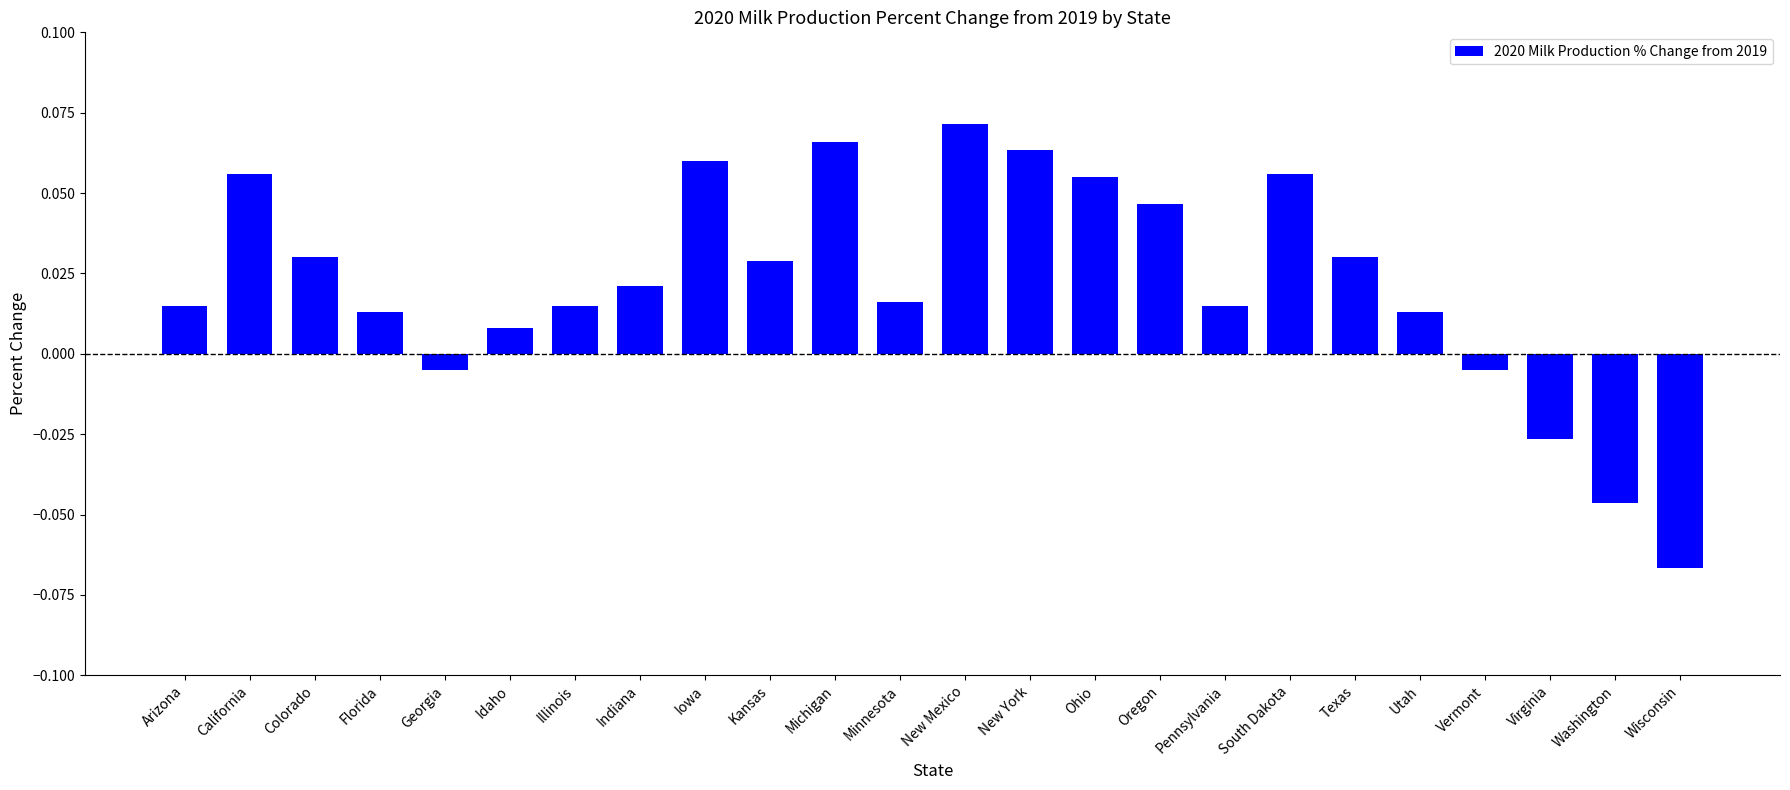

At which category does the chart reach its minimum across all series?

Wisconsin